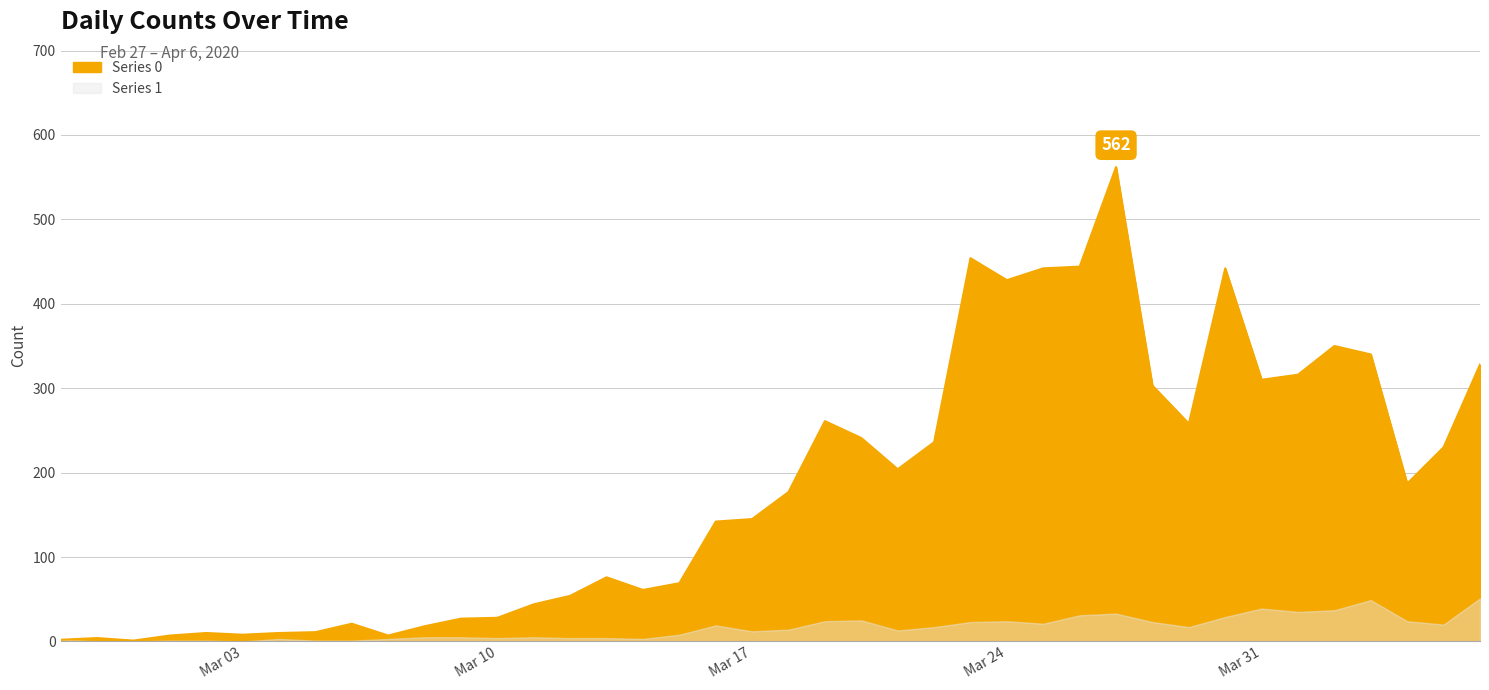

How many data points does each series have?

40